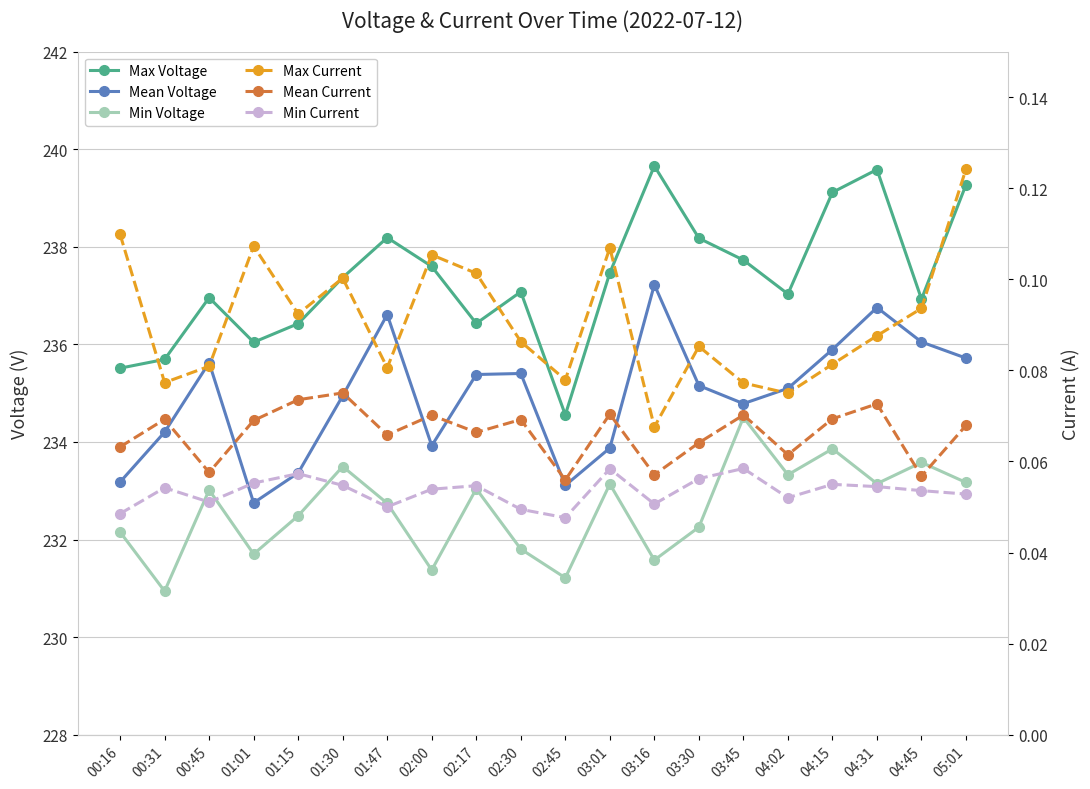

Rank the categories by Max Current value from lowest to highest.

03:16, 04:02, 03:45, 00:31, 02:45, 01:47, 00:45, 04:15, 03:30, 02:30, 04:31, 01:15, 04:45, 01:30, 02:17, 02:00, 03:01, 01:01, 00:16, 05:01